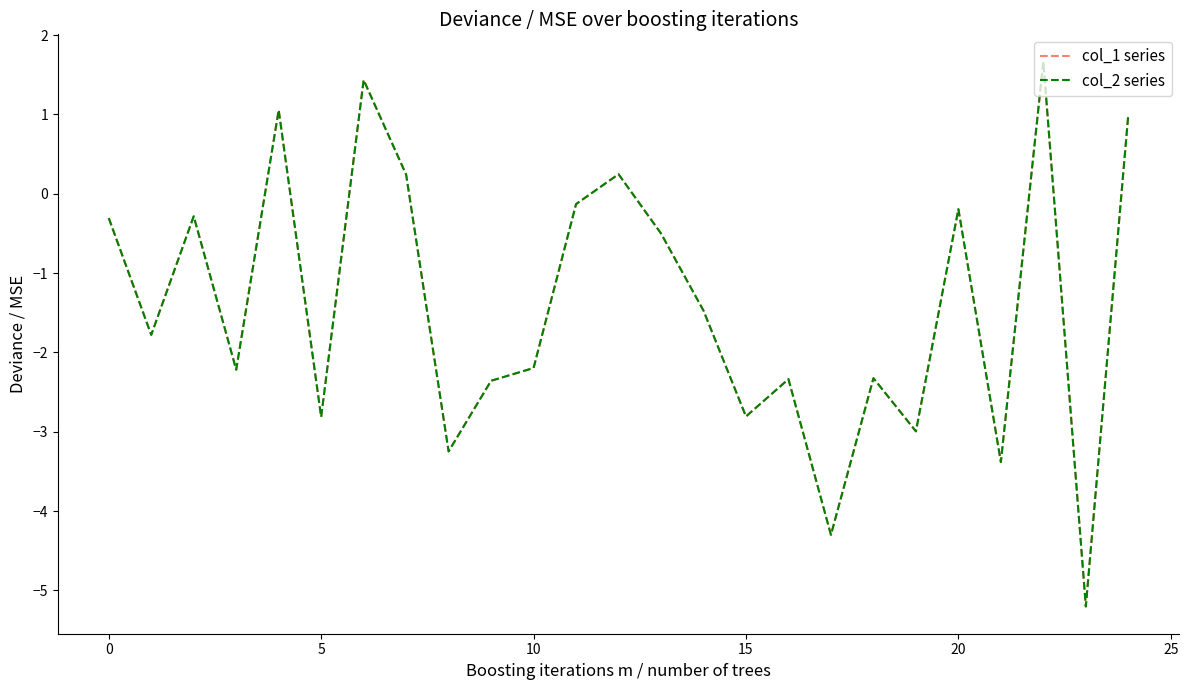

What is the lowest value of the col_1 series series?

-5.2